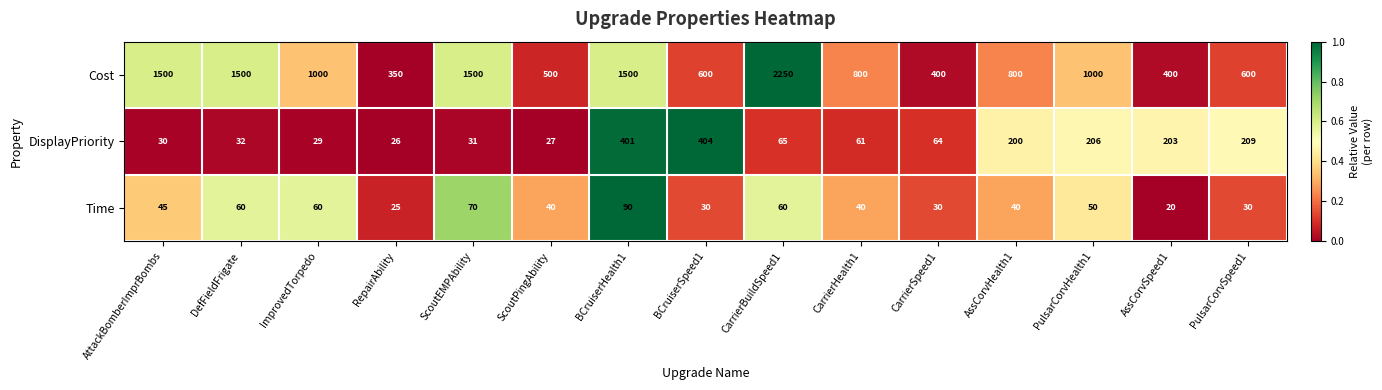

What is the difference between the second highest and minimum values in the Cost series?

1150